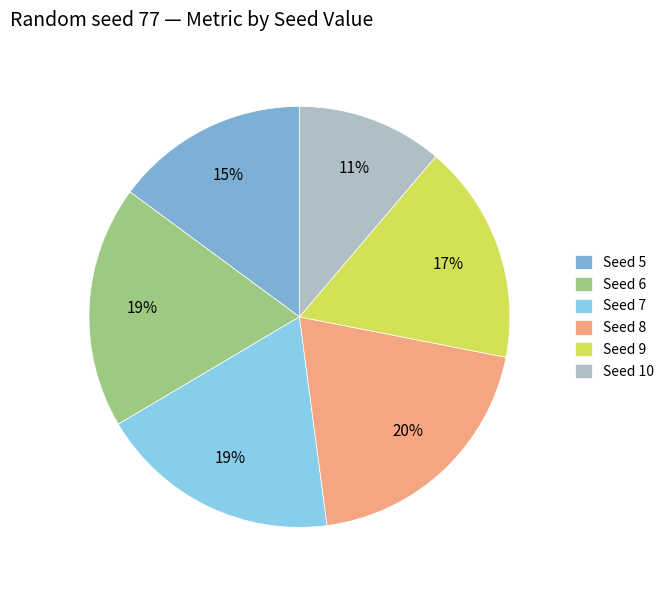

Rank the categories by value from lowest to highest.

10, 5, 9, 7, 6, 8